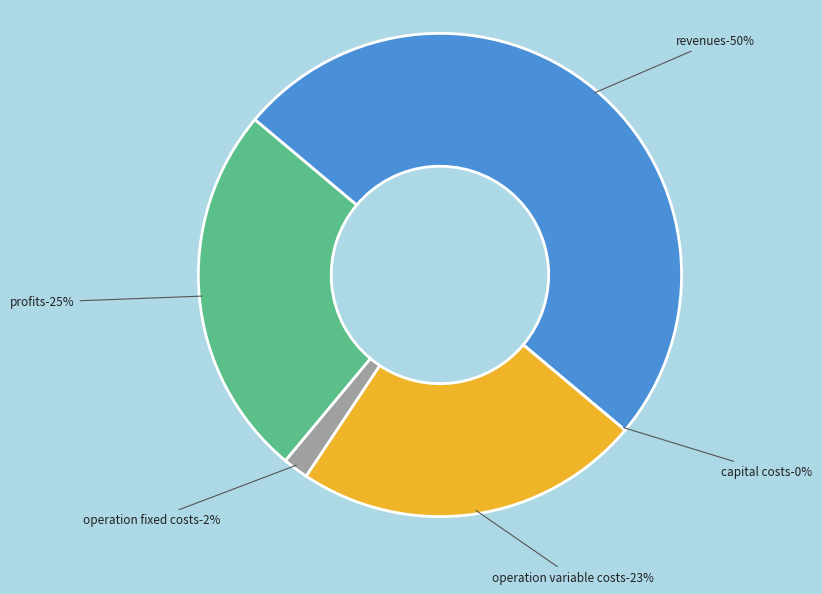

Is it true that Total Operation Variable Costs is 32% of the pie?

False